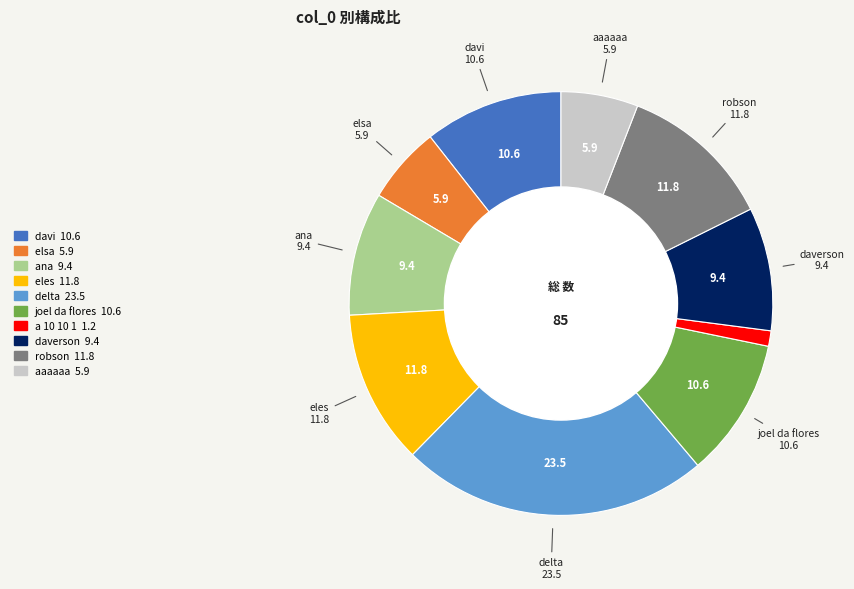

True or false: elsa accounts for 6% of the total.

True